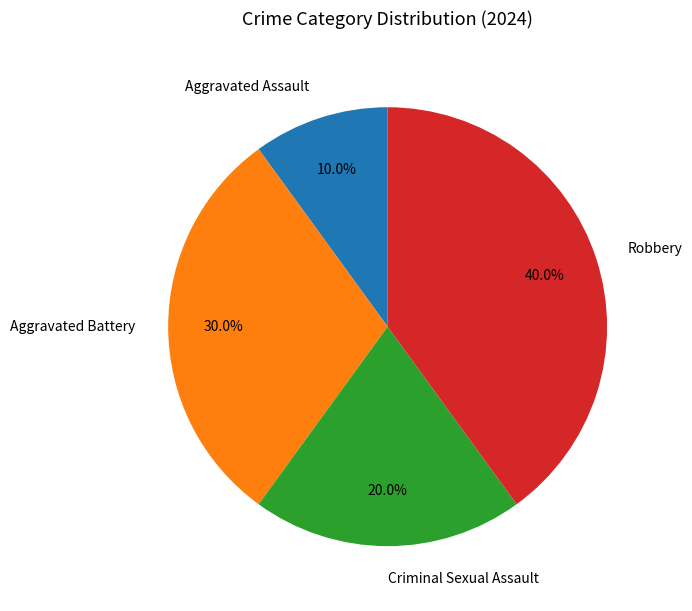

How many segments does this pie chart have?

4